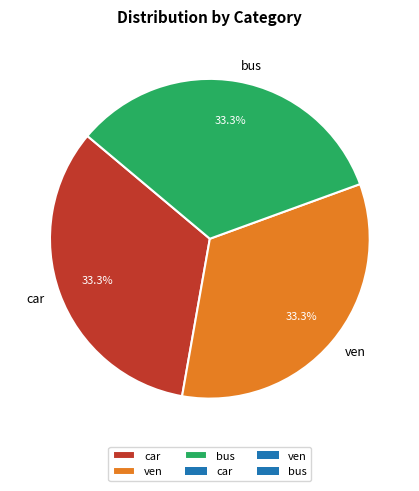

What is the ratio of the value at car to the value at ven?

1.0